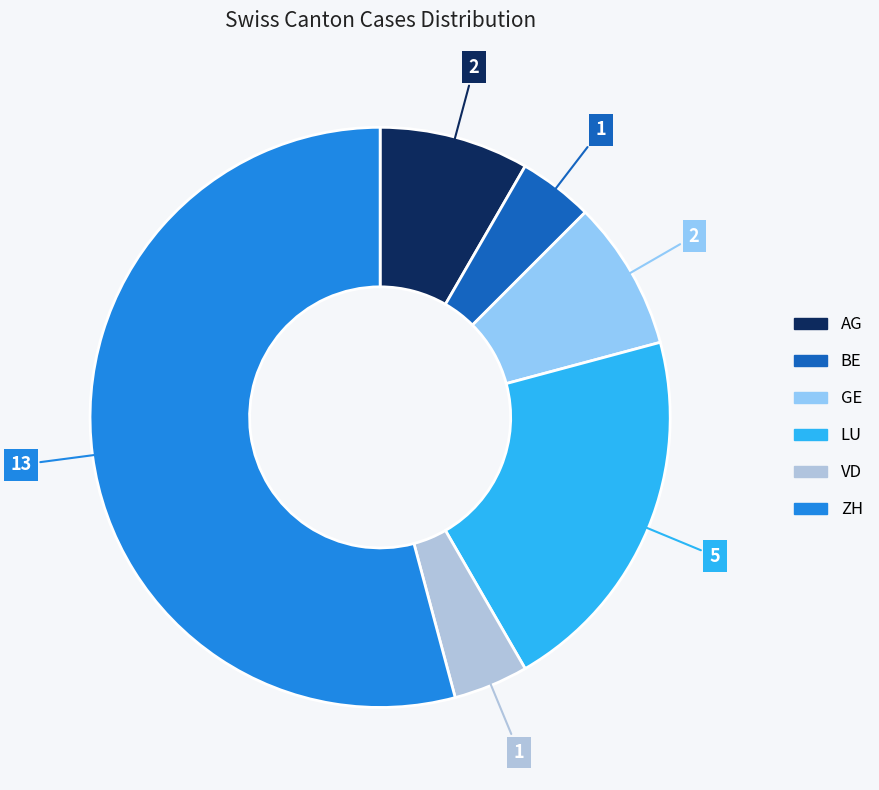

Combined, do AG and ZH account for over 50%?

Yes